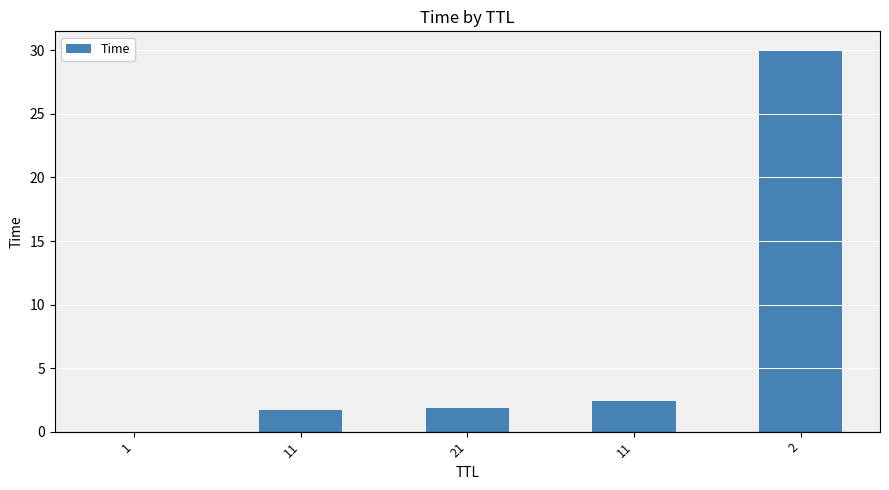

What is the label of the 3rd bar from the right?

21